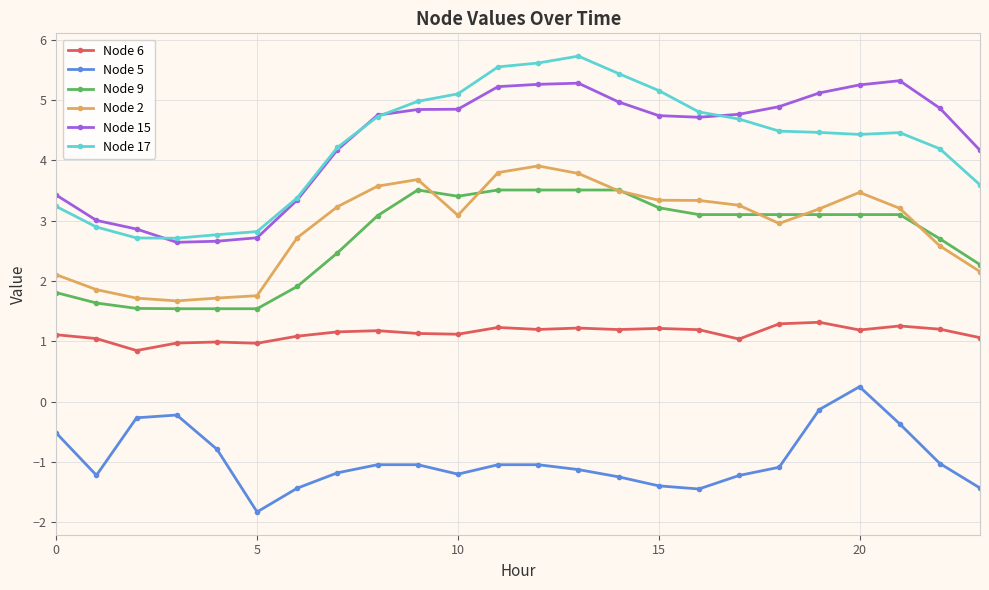

What is the lowest value of the Node 2 series?

1.7